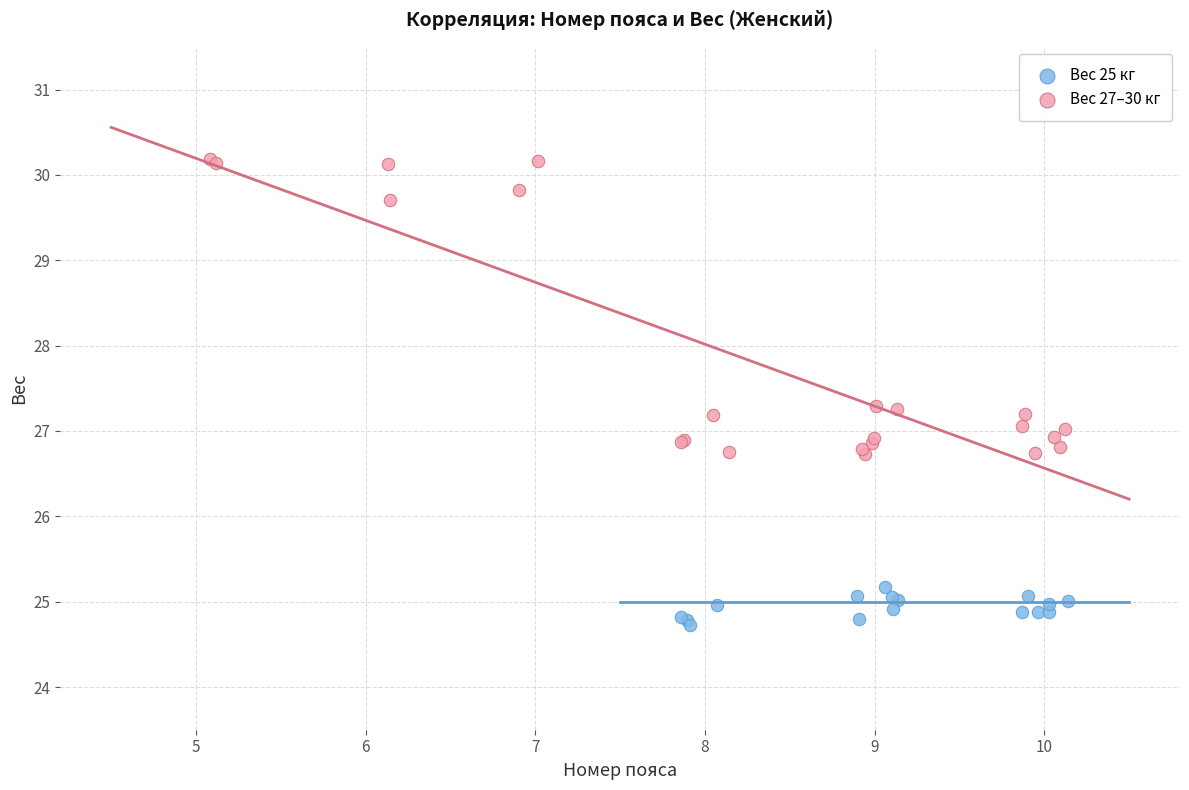

Which series reaches the minimum Y coordinate?

Вес 25 кг